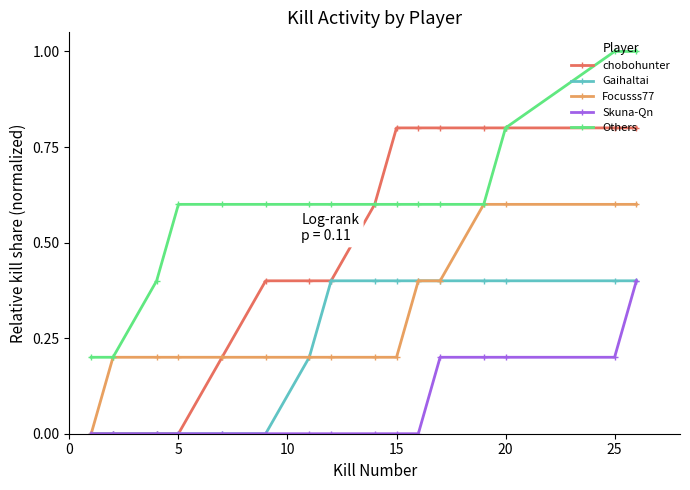

Which series has the largest total across all categories?

Others